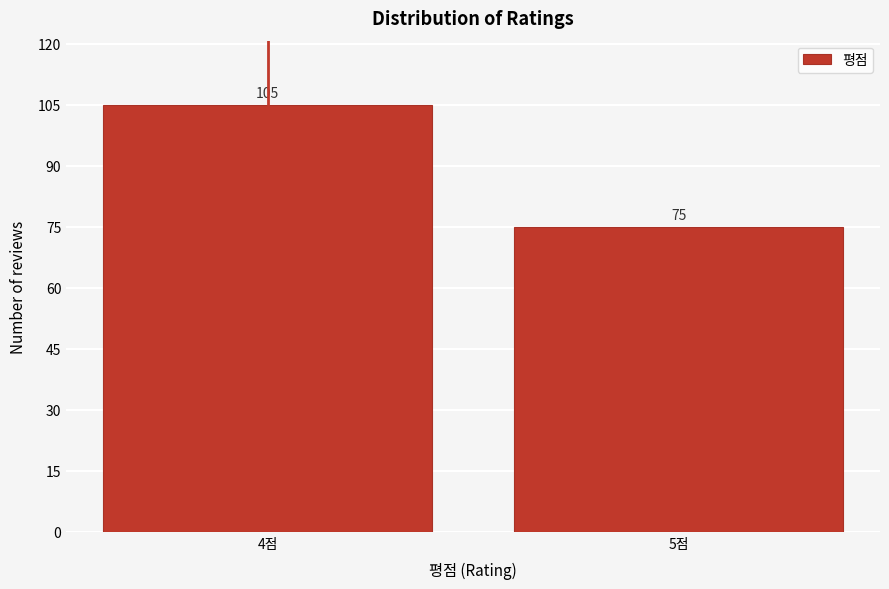

Reading left to right, extract all data points from this chart.

4점=105	5점=75